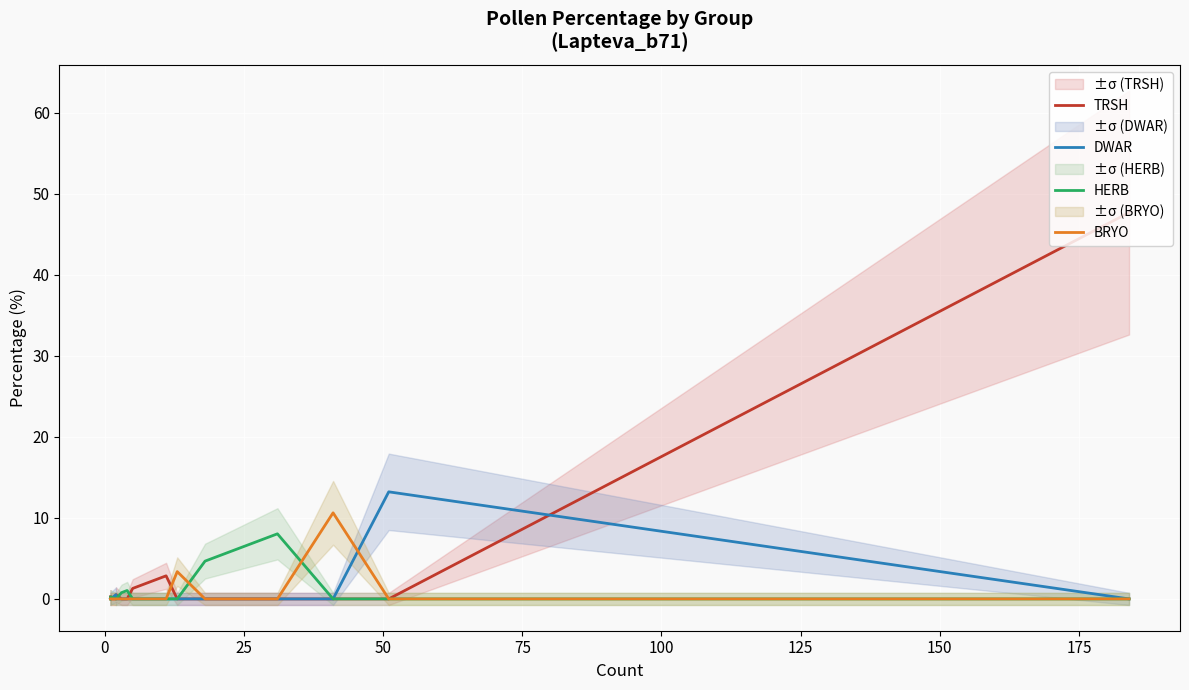

Which series has the widest spread of values?

TRSH